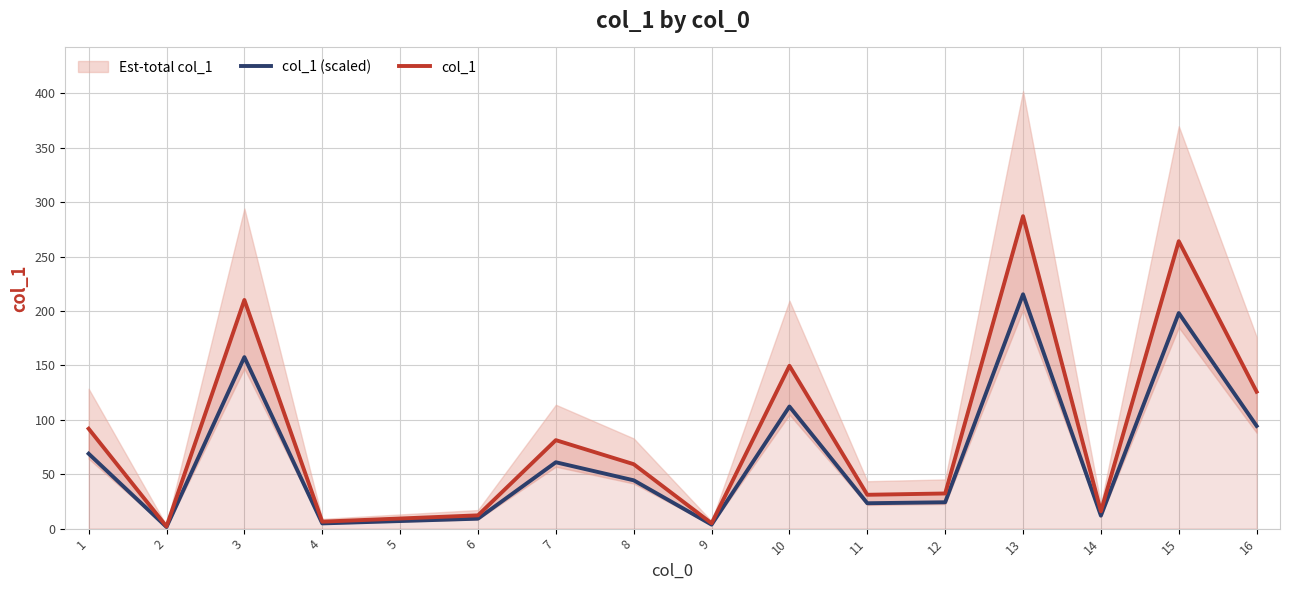

In col_1 (scaled), how many points are lower than both neighbors (excluding endpoints)?

5